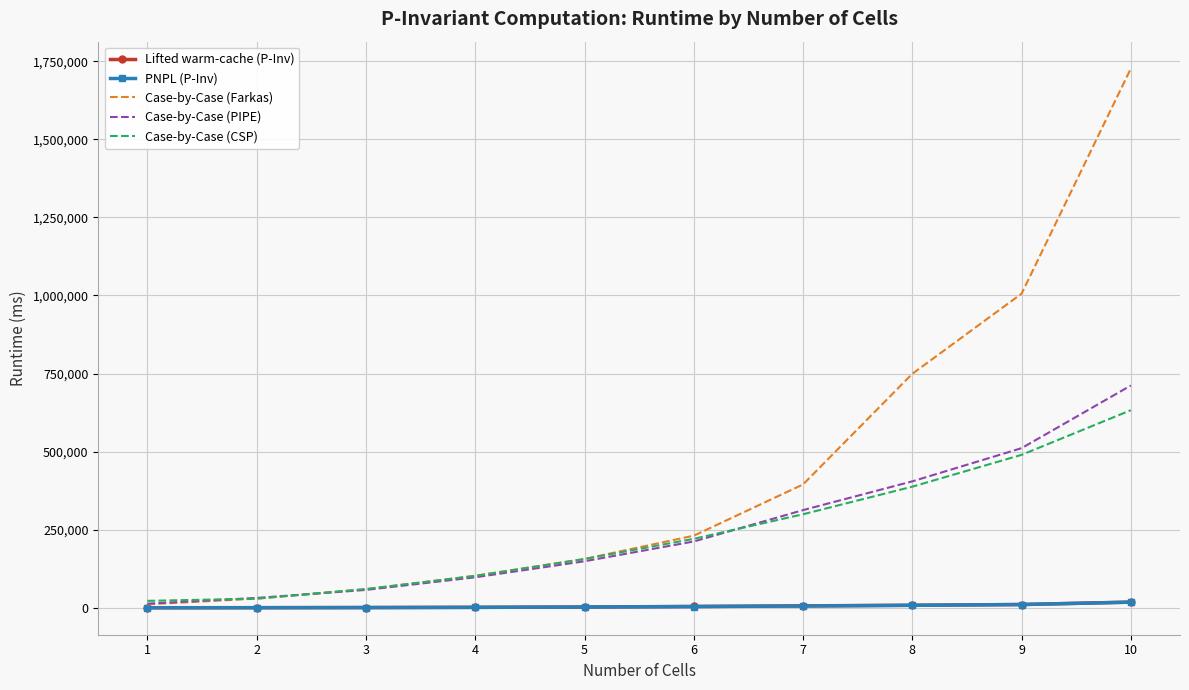

The value of Case-by-Case (CSP) at 7 is 299446. True or false?

True